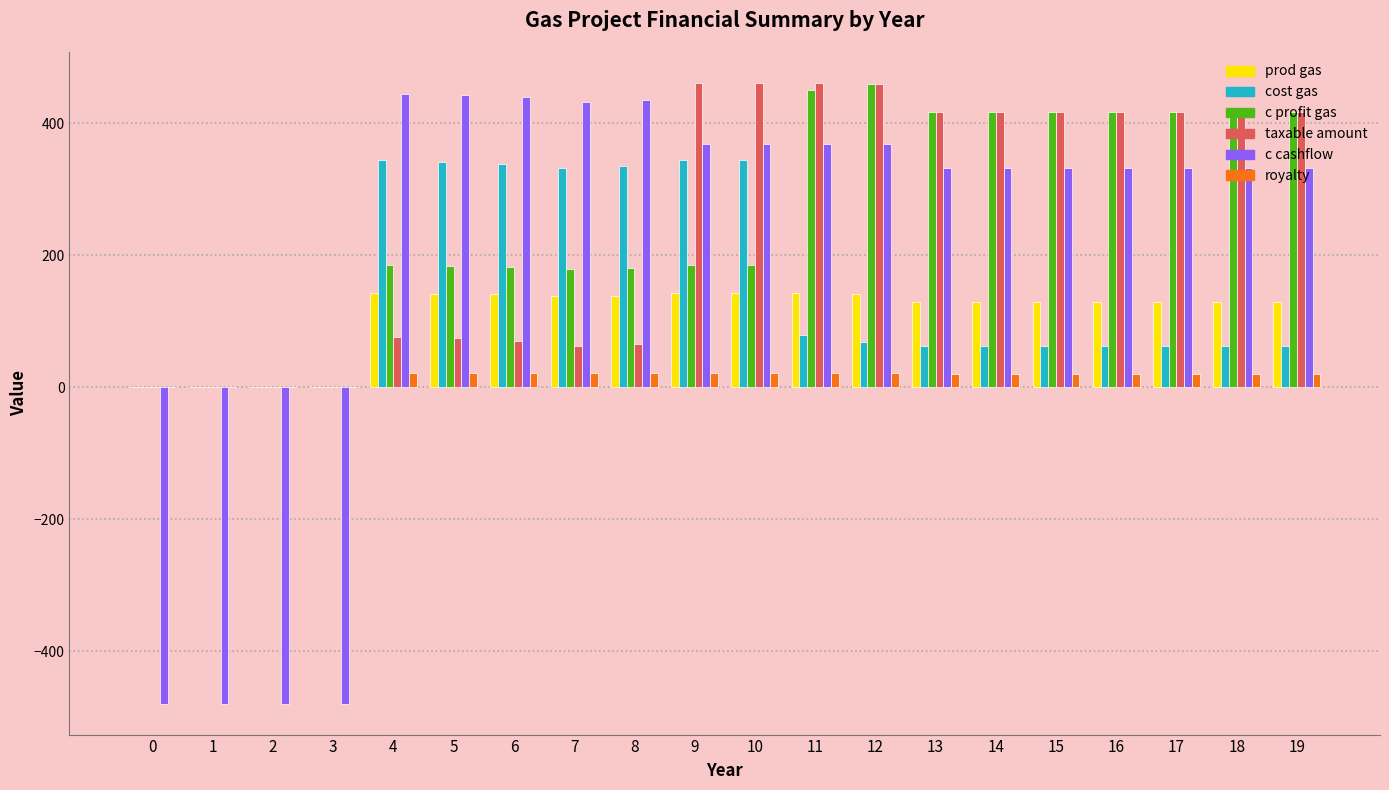

What is the sum of all taxable amount values?

5111